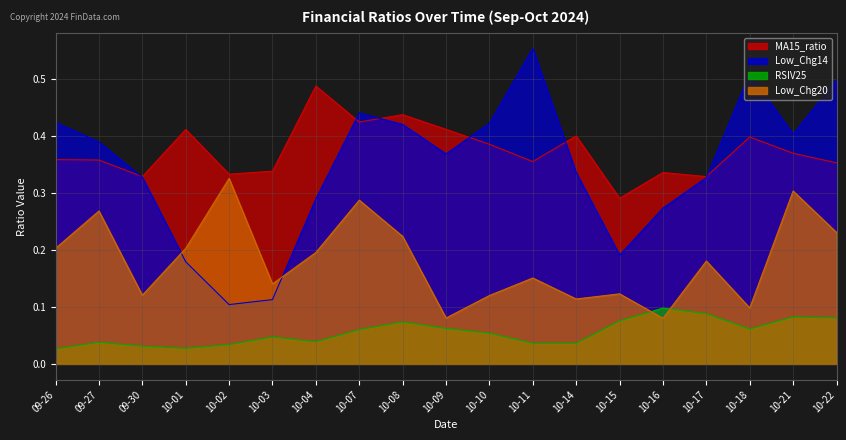

True or false: RSIV25 and MA15_ratio cross at least once.

False